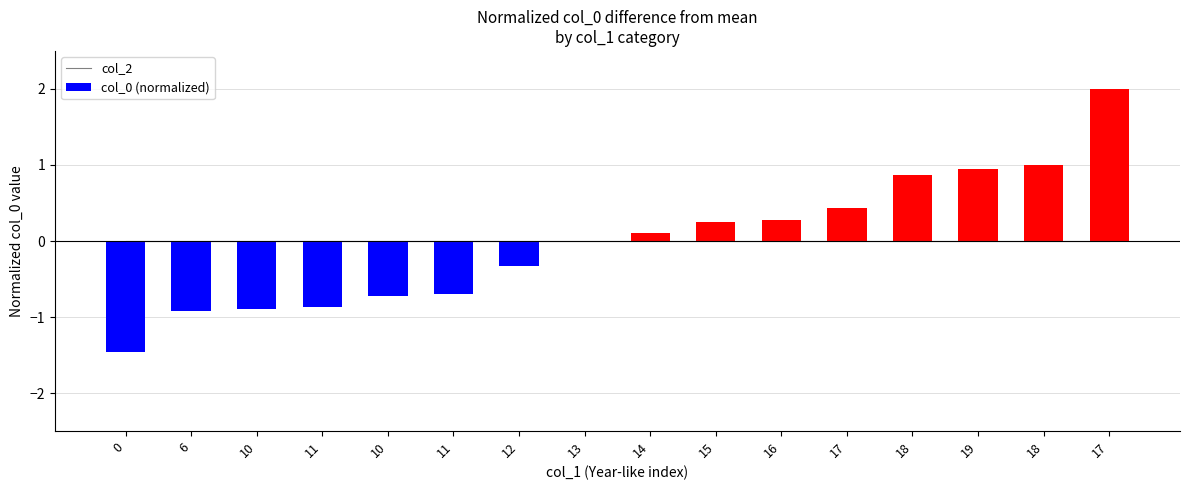

The col_0 (normalized) series shows -2.4 at 0. True or false?

False